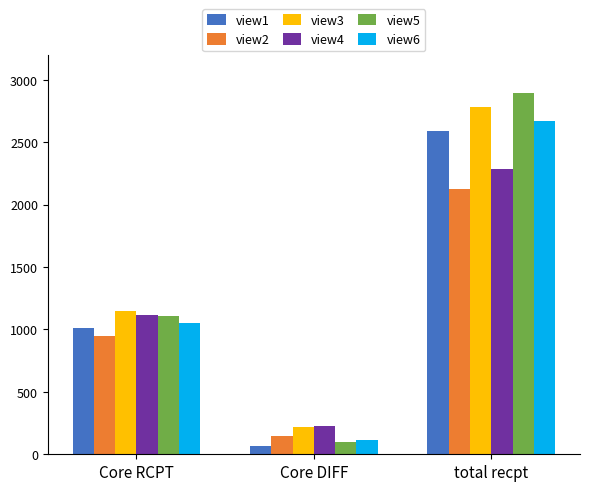

What is the highest value of the view5 series?

2891.0